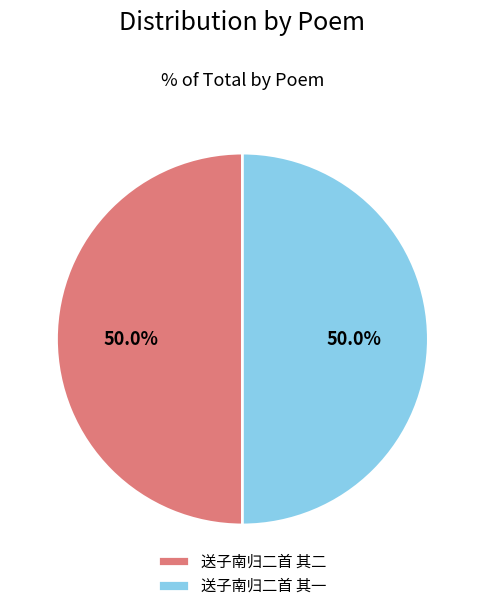

What is the ratio of the value at 送子南归二首 其二 to the value at 送子南归二首 其一?

1.0